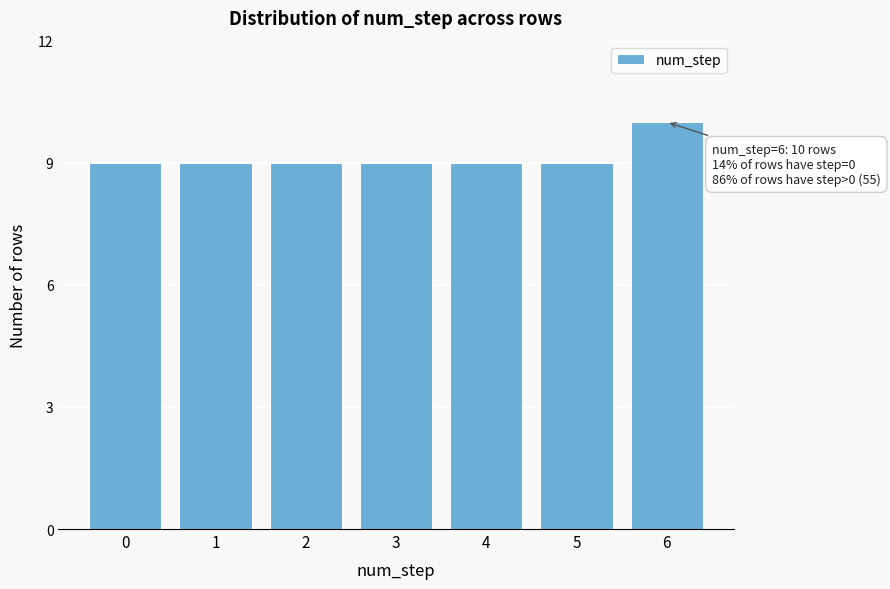

Reading left to right, transcribe all the data shown in this chart.

0=9	1=9	2=9	3=9	4=9	5=9	6=10